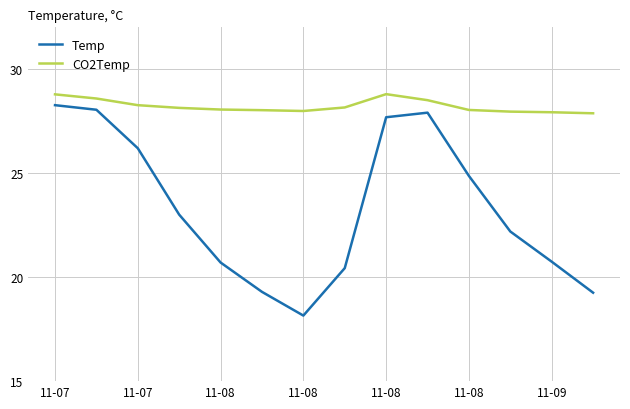

Which series has the largest range (max minus min)?

Temp